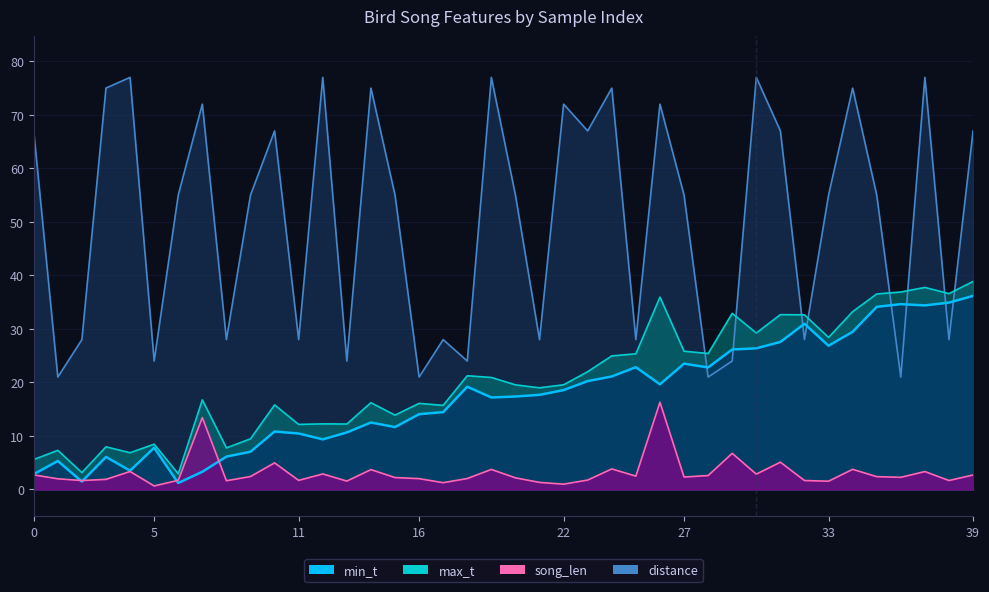

The value of min_t at 26 is 9.6. True or false?

False